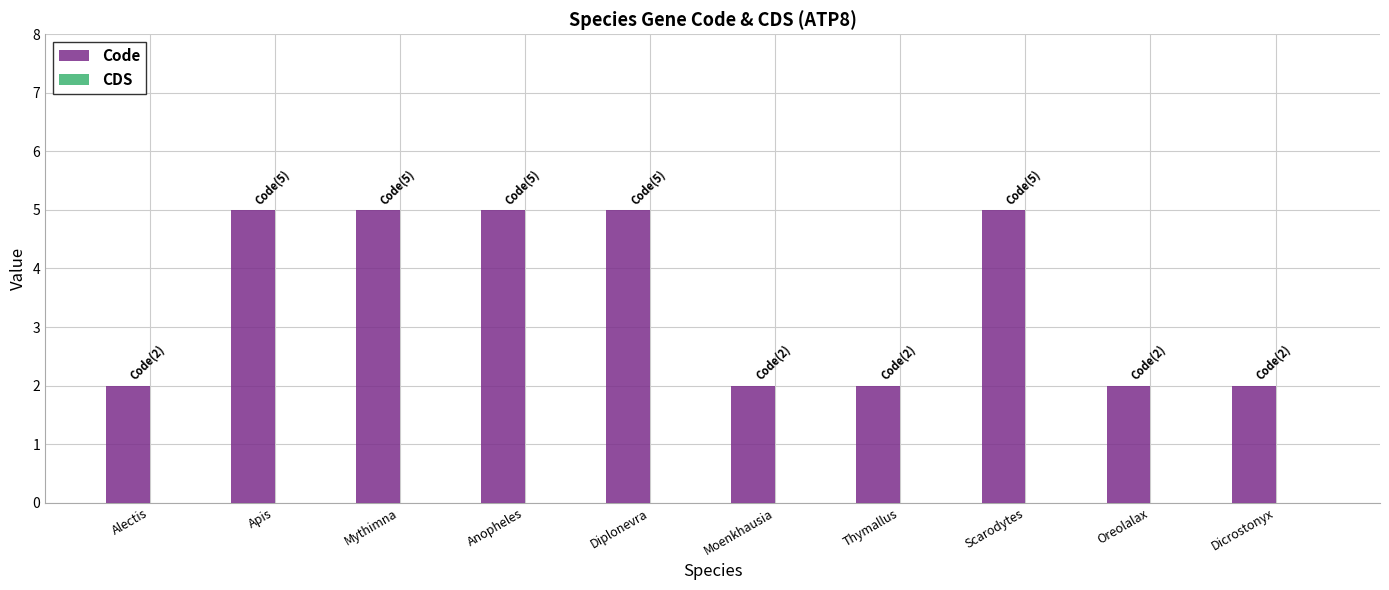

What is the maximum value shown in the chart?

5